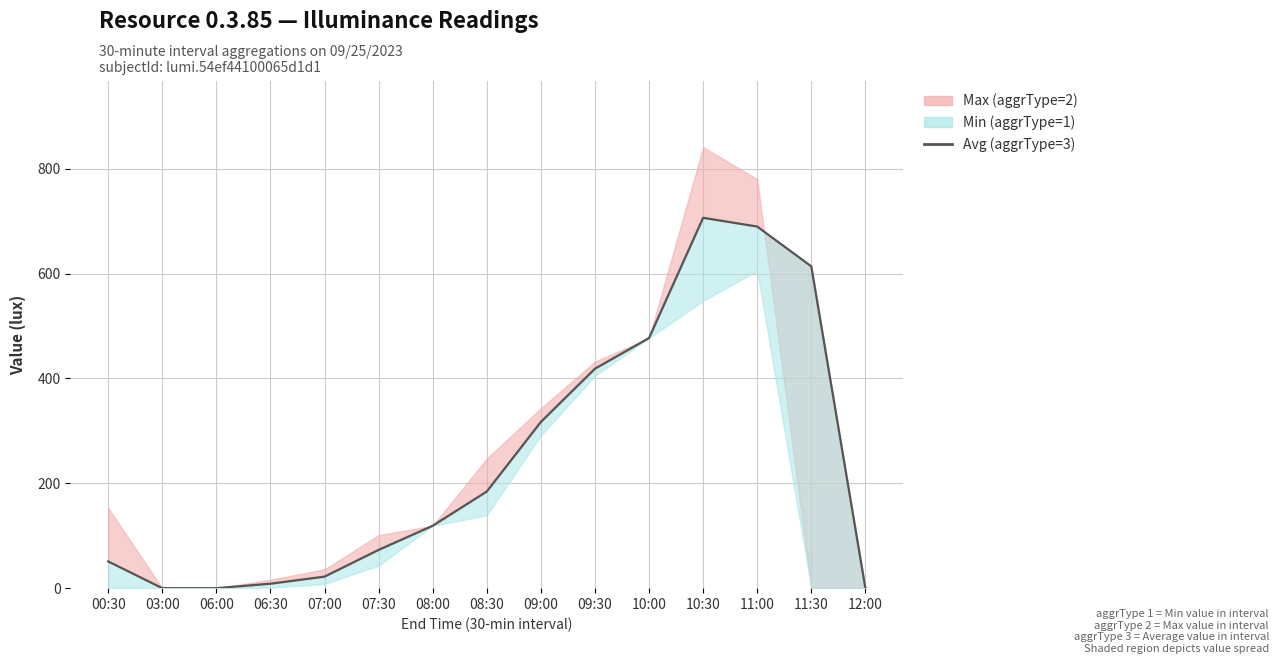

The value at 09:00 is 317.0. True or false?

True